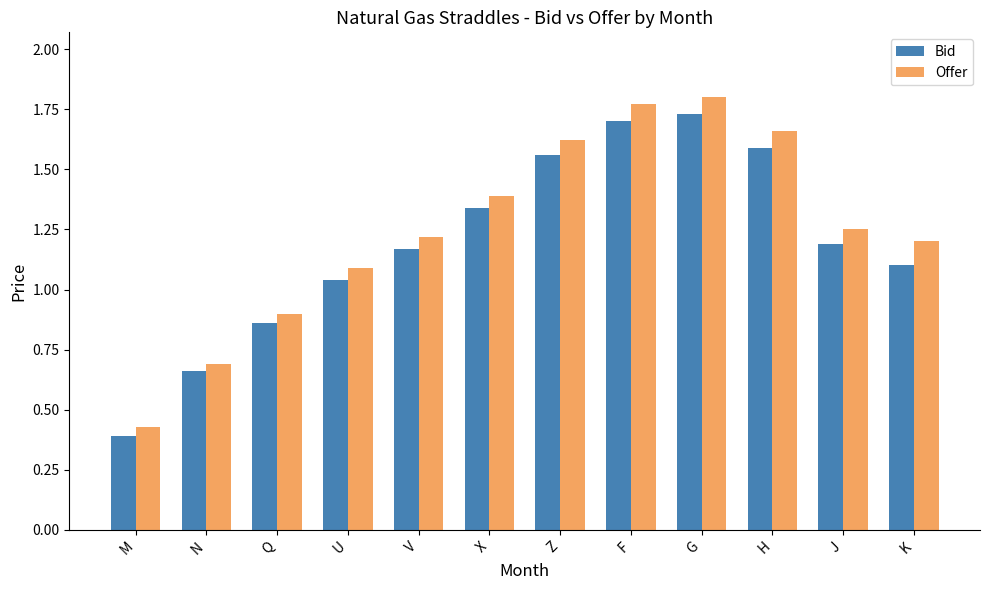

What is the label of the 5th bar from the right?

F